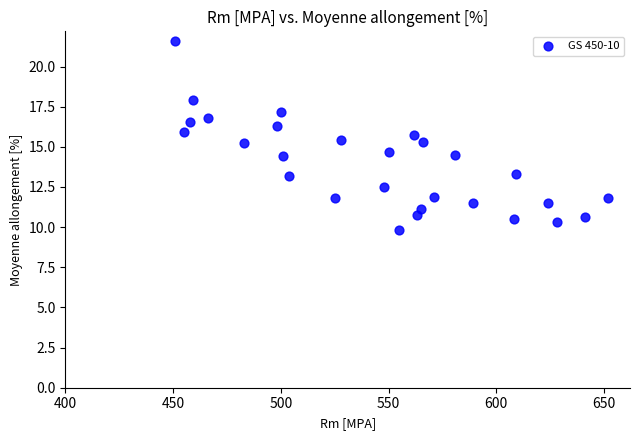

What is the range of X values (max minus min)?

201.0